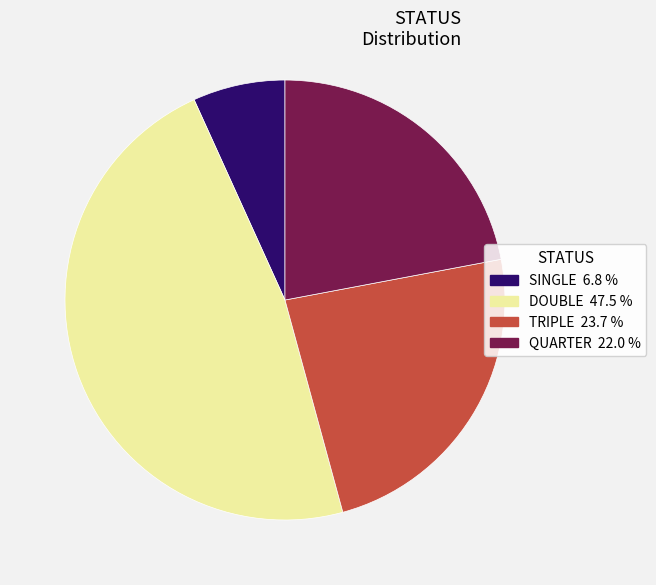

Combined, do DOUBLE and QUARTER account for over 50%?

Yes